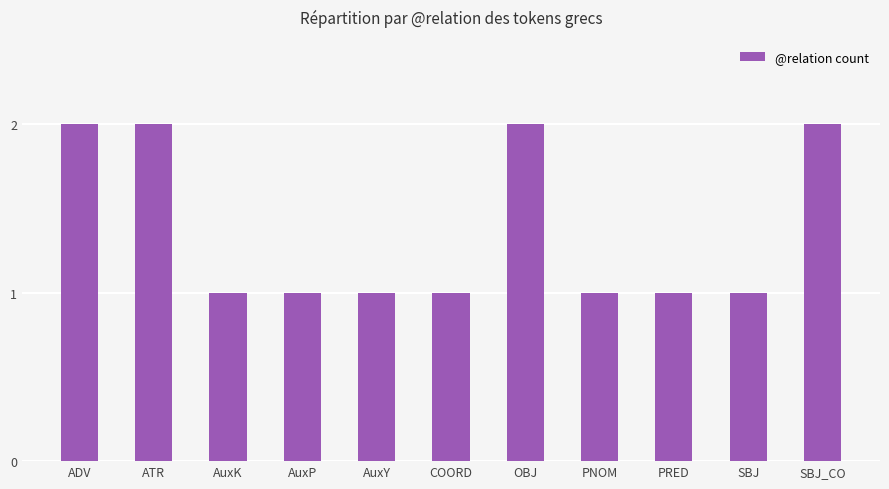

What position from the left is ADV?

1